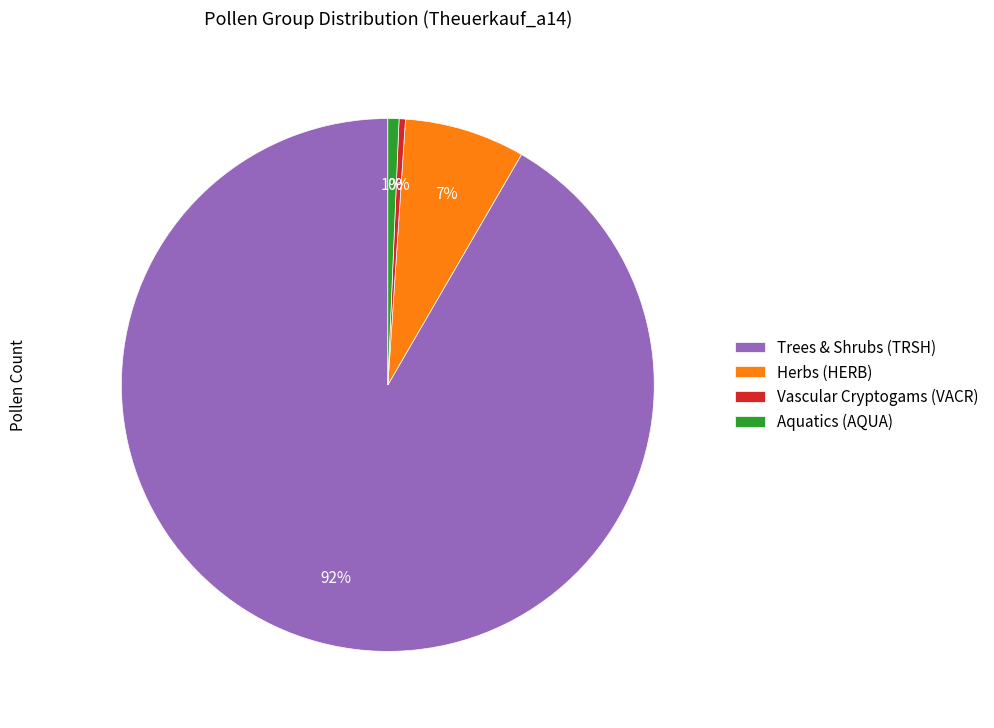

To the nearest percent, what is the average slice percentage?

25%